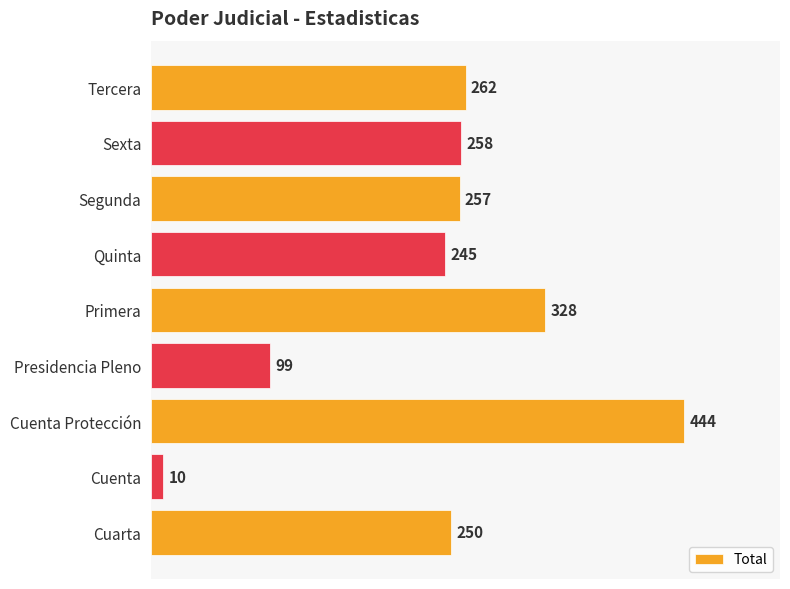

What is the ratio of the value at Segunda to the value at Quinta?

1.0